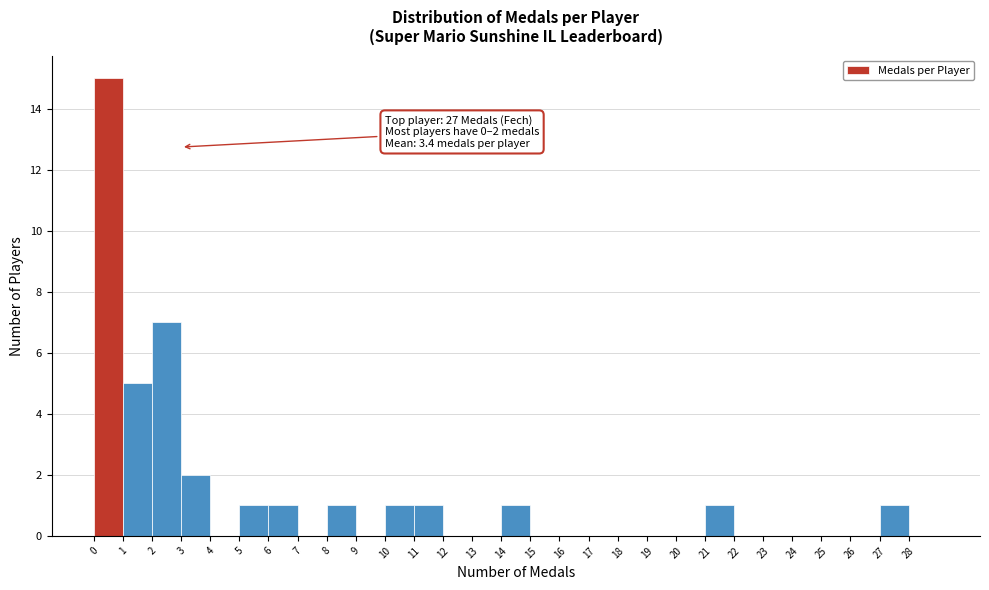

Over which range of the x-axis is the bar tallest?

0 to 1